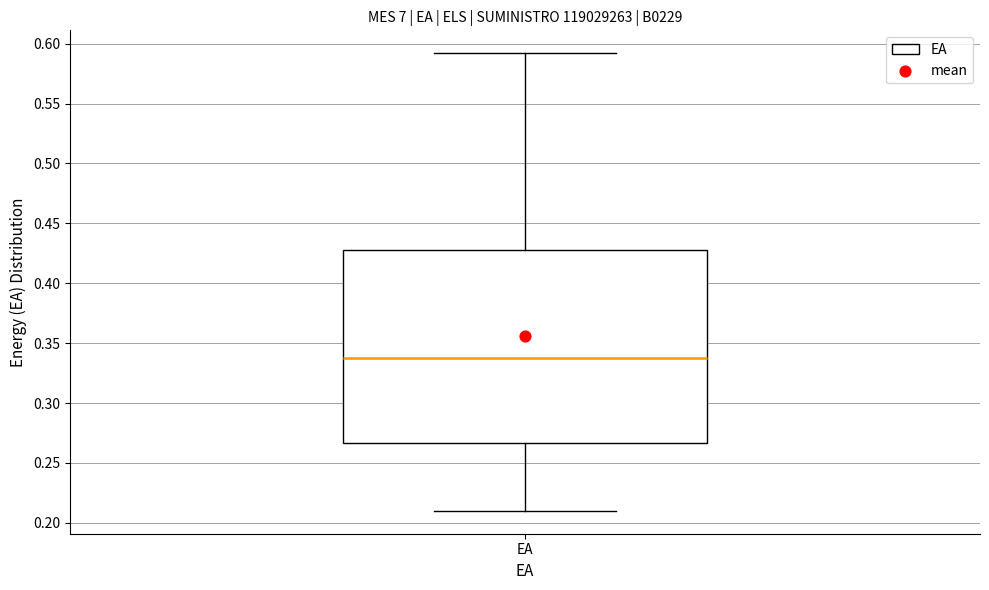

Where does the upper whisker of the box for EA end on the y-axis? The values are not printed on the chart, so give them approximately, as read against the axis.

0.590